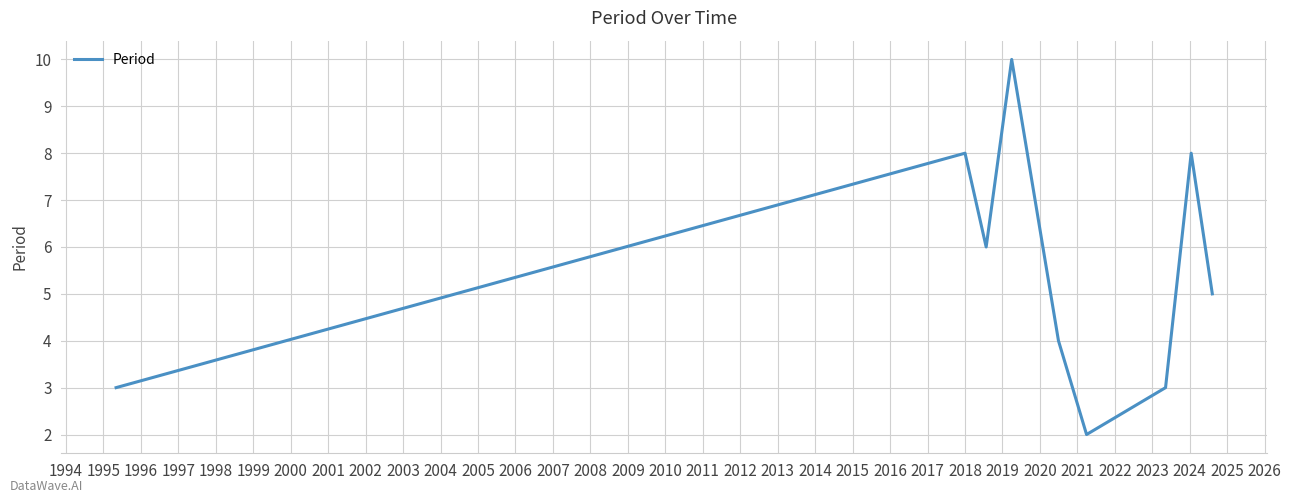

Reading left to right, list all the values displayed in this chart.

3	8	6	10	4	2	3	8	5